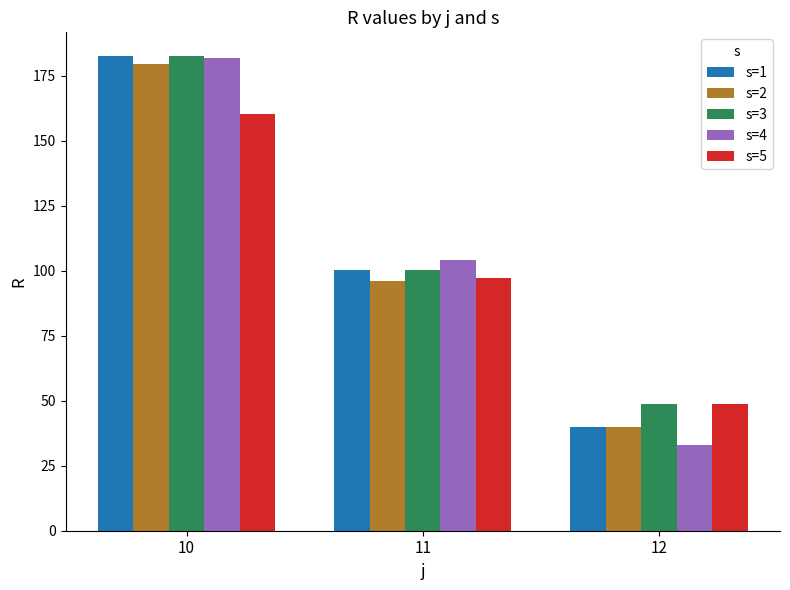

Are the bars horizontal?

No